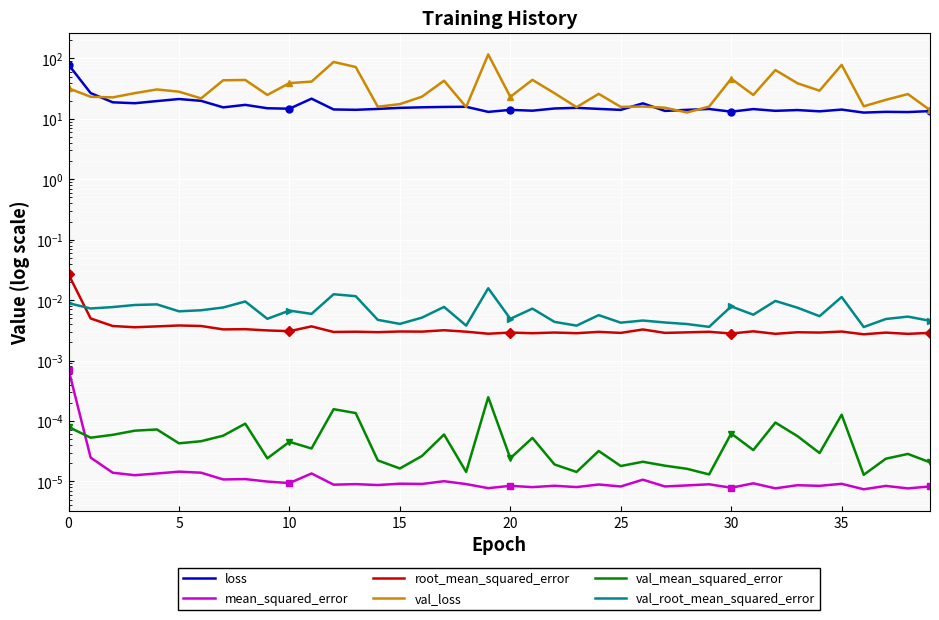

Is the value of val_loss at 24 greater than the value of root_mean_squared_error at 29?

Yes